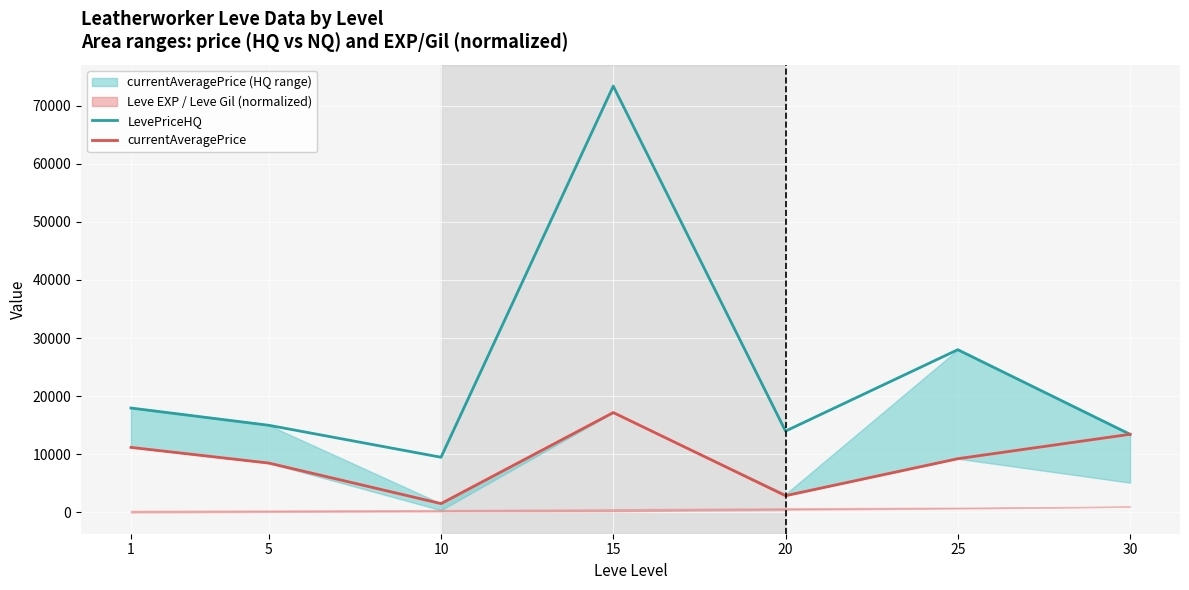

How many data points in currentAveragePrice are less than 9250?

3